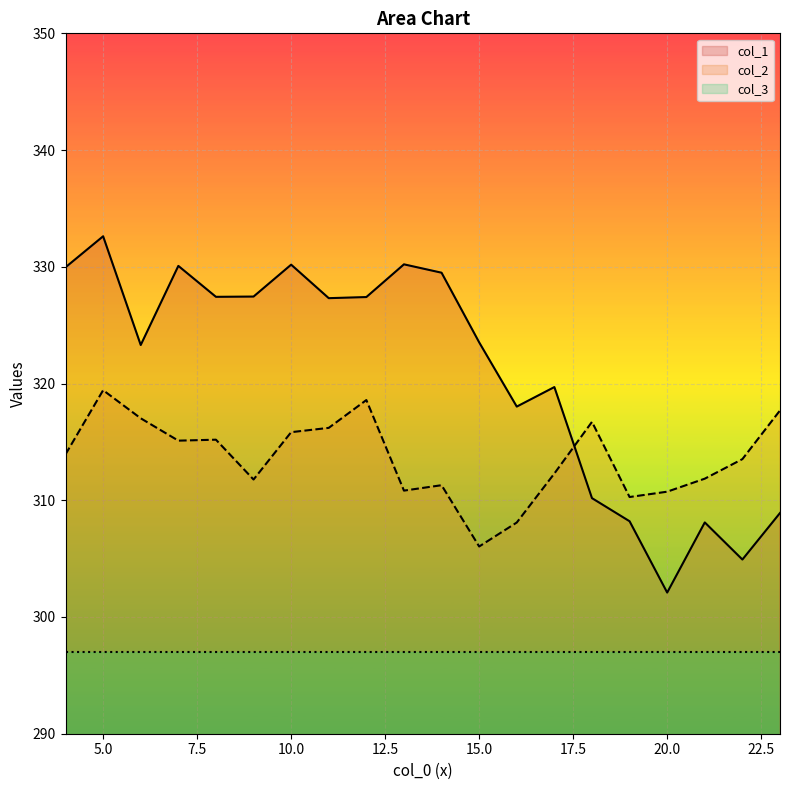

Between 18 and 11, which is larger?

11